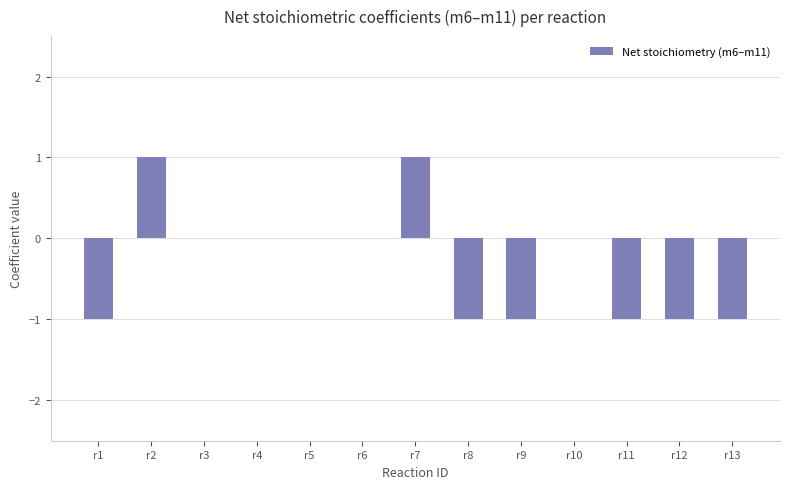

How many series are shown in this chart?

1